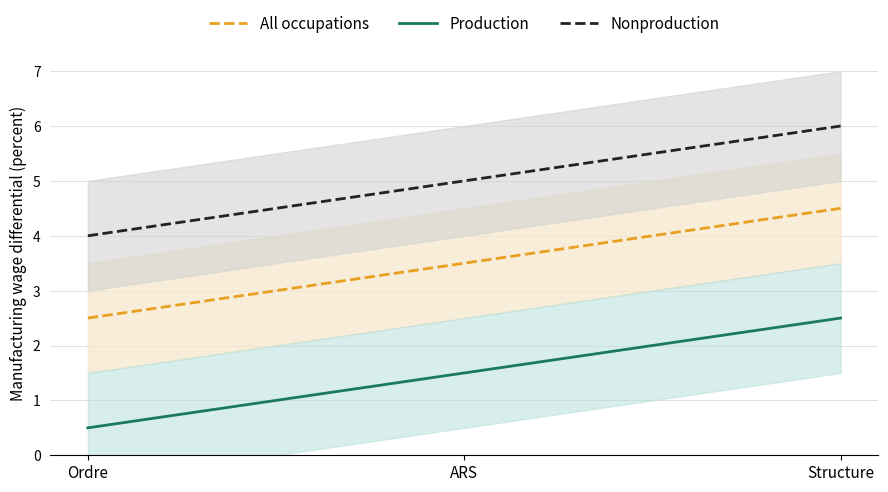

Is this an area chart (filled region under the line)?

No